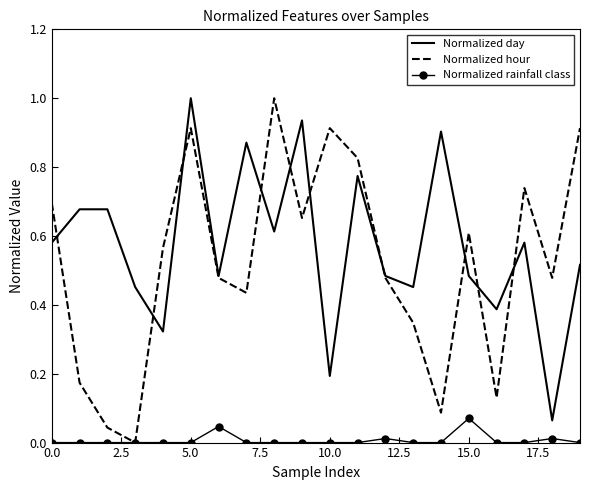

What is the greatest value displayed?

1.0